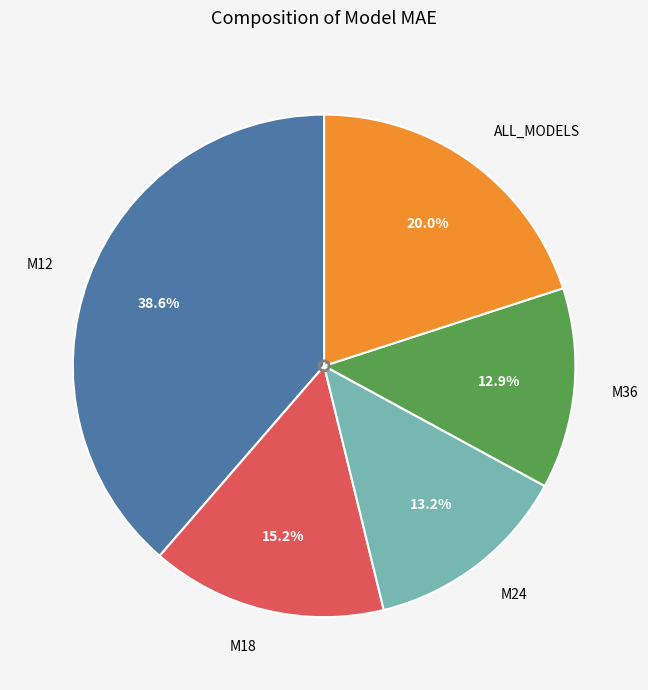

Does M18 represent more than half of the total?

No